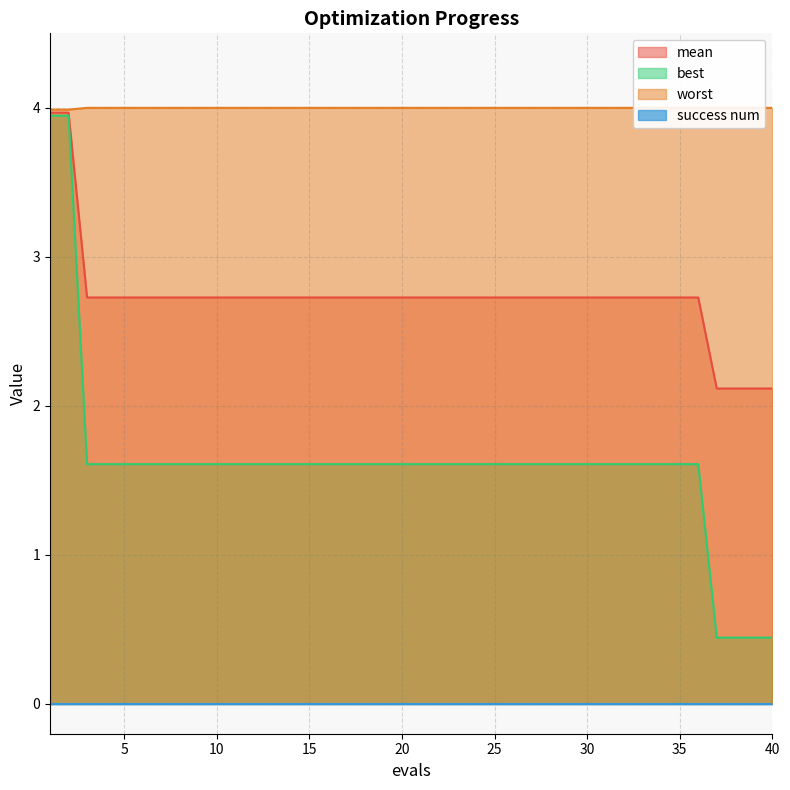

What is the lowest value of the mean series?

2.1